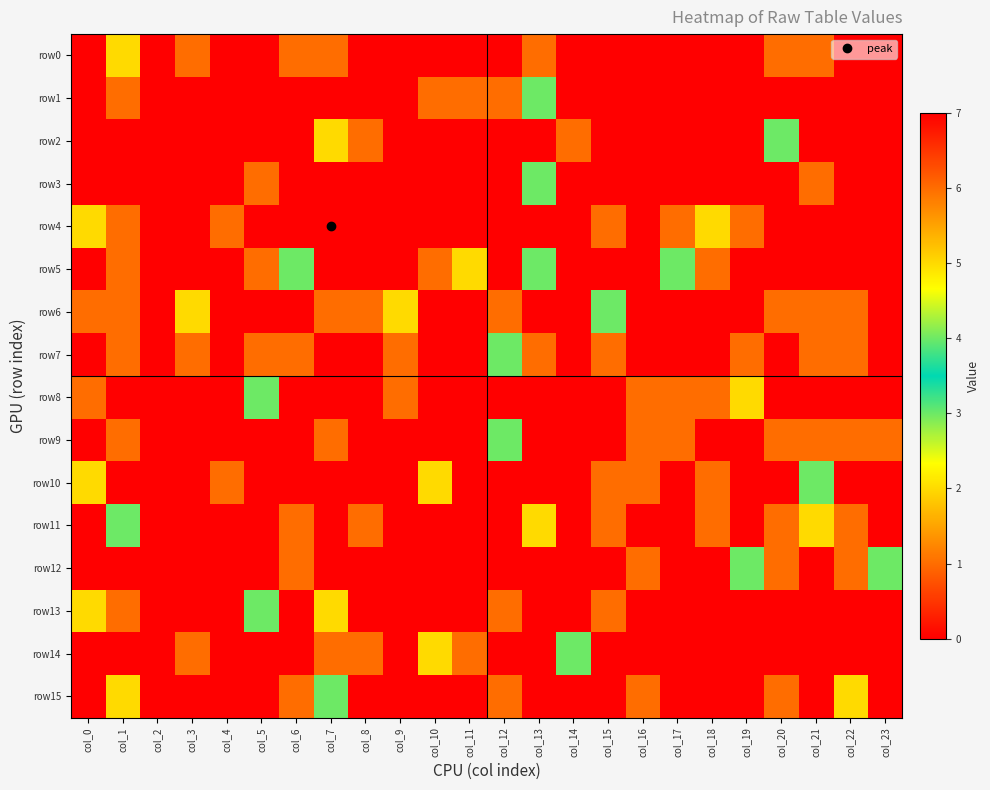

Reading right to left, list all the values displayed in this chart.

row0: col_23=0	col_22=0	col_21=6	col_20=1	col_19=0	col_18=0	col_17=0	col_16=0	col_15=0	col_14=0	col_13=1	col_12=0	col_11=0	col_10=0	col_9=0	col_8=0	col_7=1	col_6=1	col_5=0	col_4=0	col_3=1	col_2=0	col_1=2	col_0=0
row1: col_23=0	col_22=0	col_21=0	col_20=0	col_19=0	col_18=0	col_17=0	col_16=0	col_15=0	col_14=0	col_13=4	col_12=6	col_11=1	col_10=1	col_9=0	col_8=0	col_7=0	col_6=0	col_5=0	col_4=0	col_3=0	col_2=0	col_1=1	col_0=0
row2: col_23=0	col_22=0	col_21=0	col_20=3	col_19=0	col_18=0	col_17=0	col_16=0	col_15=0	col_14=1	col_13=0	col_12=0	col_11=0	col_10=0	col_9=0	col_8=1	col_7=5	col_6=0	col_5=0	col_4=0	col_3=0	col_2=0	col_1=0	col_0=0
row3: col_23=0	col_22=0	col_21=1	col_20=0	col_19=0	col_18=0	col_17=0	col_16=0	col_15=0	col_14=0	col_13=4	col_12=0	col_11=0	col_10=0	col_9=0	col_8=0	col_7=0	col_6=0	col_5=1	col_4=0	col_3=0	col_2=0	col_1=0	col_0=0
row4: col_23=0	col_22=0	col_21=0	col_20=0	col_19=1	col_18=5	col_17=1	col_16=0	col_15=1	col_14=0	col_13=0	col_12=7	col_11=0	col_10=0	col_9=0	col_8=0	col_7=7	col_6=0	col_5=0	col_4=1	col_3=0	col_2=0	col_1=1	col_0=2
row5: col_23=7	col_22=0	col_21=0	col_20=0	col_19=0	col_18=1	col_17=4	col_16=0	col_15=0	col_14=0	col_13=3	col_12=0	col_11=5	col_10=1	col_9=0	col_8=0	col_7=0	col_6=4	col_5=1	col_4=0	col_3=0	col_2=0	col_1=1	col_0=0
row6: col_23=0	col_22=1	col_21=1	col_20=1	col_19=0	col_18=0	col_17=0	col_16=0	col_15=3	col_14=0	col_13=0	col_12=1	col_11=0	col_10=0	col_9=2	col_8=1	col_7=1	col_6=0	col_5=0	col_4=0	col_3=5	col_2=0	col_1=1	col_0=1
row7: col_23=0	col_22=1	col_21=1	col_20=0	col_19=6	col_18=0	col_17=0	col_16=0	col_15=1	col_14=0	col_13=6	col_12=4	col_11=0	col_10=0	col_9=1	col_8=0	col_7=0	col_6=1	col_5=1	col_4=0	col_3=6	col_2=0	col_1=6	col_0=0
row8: col_23=0	col_22=0	col_21=0	col_20=0	col_19=2	col_18=1	col_17=1	col_16=1	col_15=0	col_14=0	col_13=0	col_12=0	col_11=0	col_10=0	col_9=1	col_8=0	col_7=0	col_6=0	col_5=4	col_4=0	col_3=0	col_2=0	col_1=0	col_0=1
row9: col_23=1	col_22=1	col_21=1	col_20=1	col_19=0	col_18=0	col_17=1	col_16=6	col_15=0	col_14=0	col_13=0	col_12=4	col_11=0	col_10=0	col_9=0	col_8=0	col_7=1	col_6=0	col_5=0	col_4=0	col_3=0	col_2=0	col_1=1	col_0=0
row10: col_23=0	col_22=0	col_21=4	col_20=0	col_19=0	col_18=1	col_17=0	col_16=1	col_15=1	col_14=0	col_13=0	col_12=0	col_11=0	col_10=5	col_9=0	col_8=0	col_7=0	col_6=0	col_5=0	col_4=1	col_3=0	col_2=0	col_1=0	col_0=2
row11: col_23=0	col_22=1	col_21=5	col_20=1	col_19=0	col_18=1	col_17=0	col_16=0	col_15=1	col_14=0	col_13=5	col_12=0	col_11=0	col_10=0	col_9=0	col_8=1	col_7=0	col_6=1	col_5=0	col_4=0	col_3=0	col_2=0	col_1=3	col_0=0
row12: col_23=4	col_22=1	col_21=0	col_20=1	col_19=4	col_18=0	col_17=0	col_16=1	col_15=0	col_14=0	col_13=0	col_12=0	col_11=0	col_10=0	col_9=0	col_8=0	col_7=0	col_6=1	col_5=0	col_4=0	col_3=0	col_2=0	col_1=0	col_0=0
row13: col_23=0	col_22=0	col_21=0	col_20=0	col_19=0	col_18=0	col_17=0	col_16=0	col_15=1	col_14=0	col_13=0	col_12=1	col_11=0	col_10=0	col_9=7	col_8=0	col_7=5	col_6=0	col_5=4	col_4=0	col_3=0	col_2=0	col_1=6	col_0=5
row14: col_23=7	col_22=0	col_21=0	col_20=0	col_19=0	col_18=0	col_17=0	col_16=0	col_15=0	col_14=3	col_13=0	col_12=0	col_11=1	col_10=2	col_9=0	col_8=6	col_7=6	col_6=0	col_5=0	col_4=0	col_3=1	col_2=0	col_1=0	col_0=0
row15: col_23=0	col_22=2	col_21=0	col_20=1	col_19=0	col_18=0	col_17=0	col_16=1	col_15=0	col_14=0	col_13=0	col_12=1	col_11=0	col_10=0	col_9=0	col_8=0	col_7=4	col_6=1	col_5=0	col_4=0	col_3=0	col_2=0	col_1=2	col_0=0